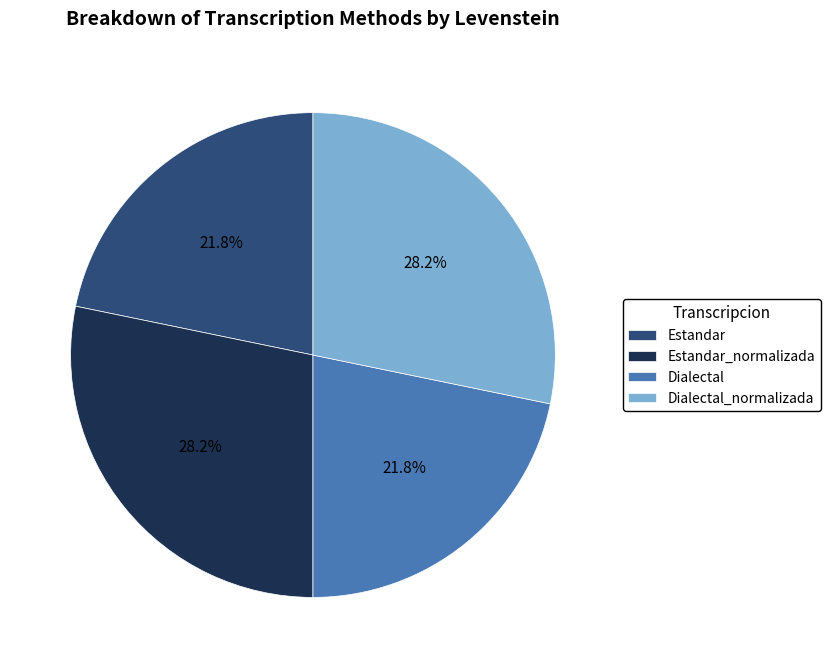

To the nearest percent, what is the average slice percentage?

25%